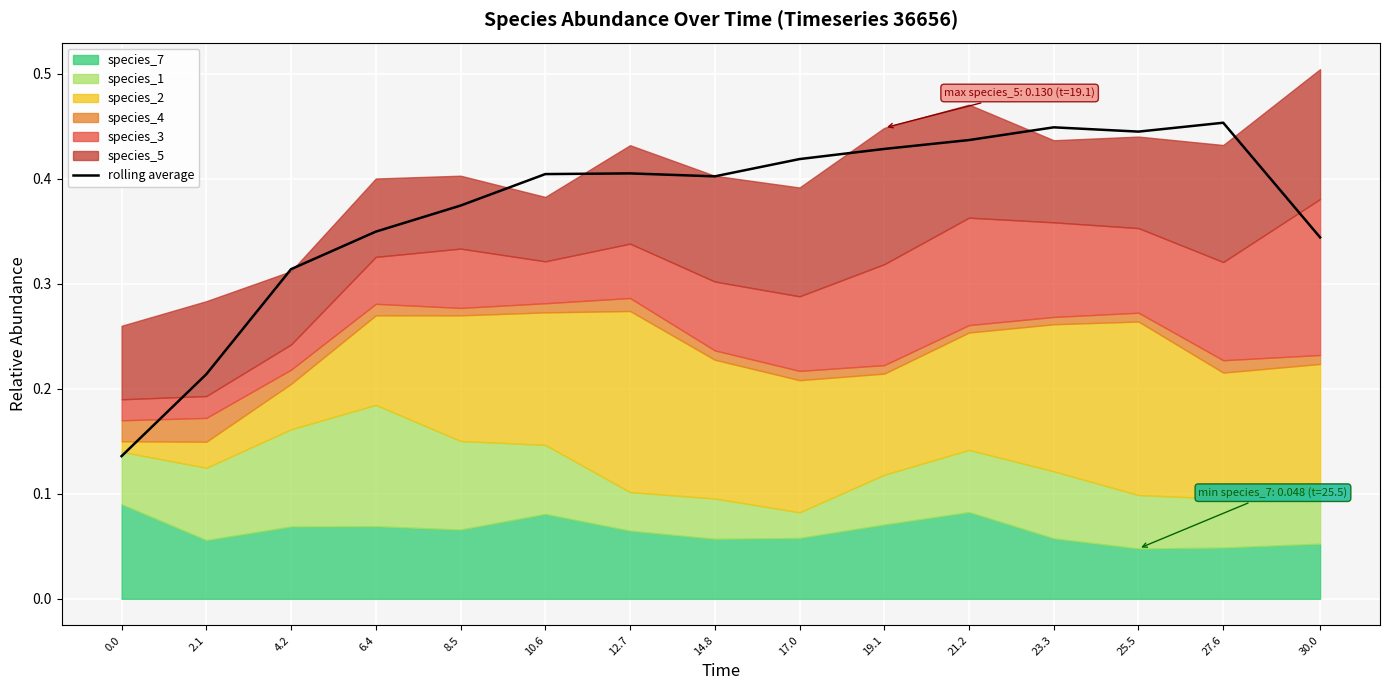

Reading left to right, transcribe all the data shown in this chart.

0.0=0.1	2.1=0.2	4.2=0.3	6.4=0.3	8.5=0.4	10.6=0.4	12.7=0.4	14.8=0.4	17.0=0.4	19.1=0.4	21.2=0.4	23.3=0.4	25.5=0.4	27.6=0.5	30.0=0.3